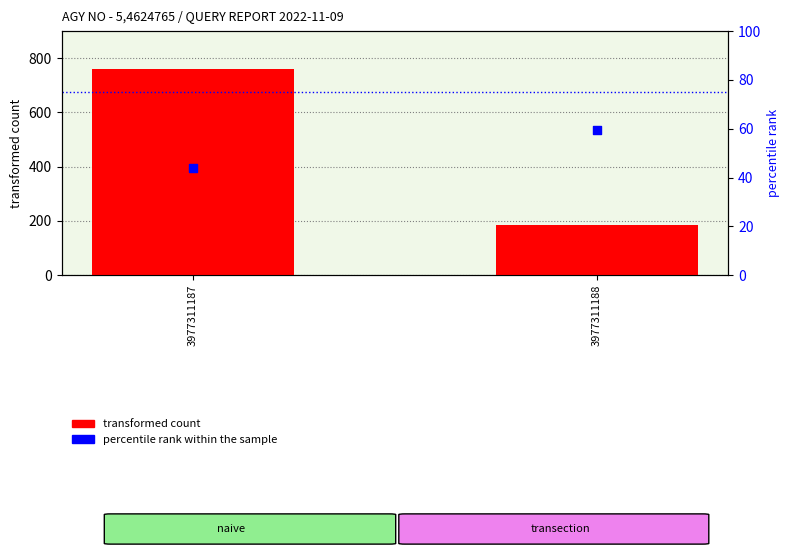

At which category is the sum across all series the highest?

3977311187